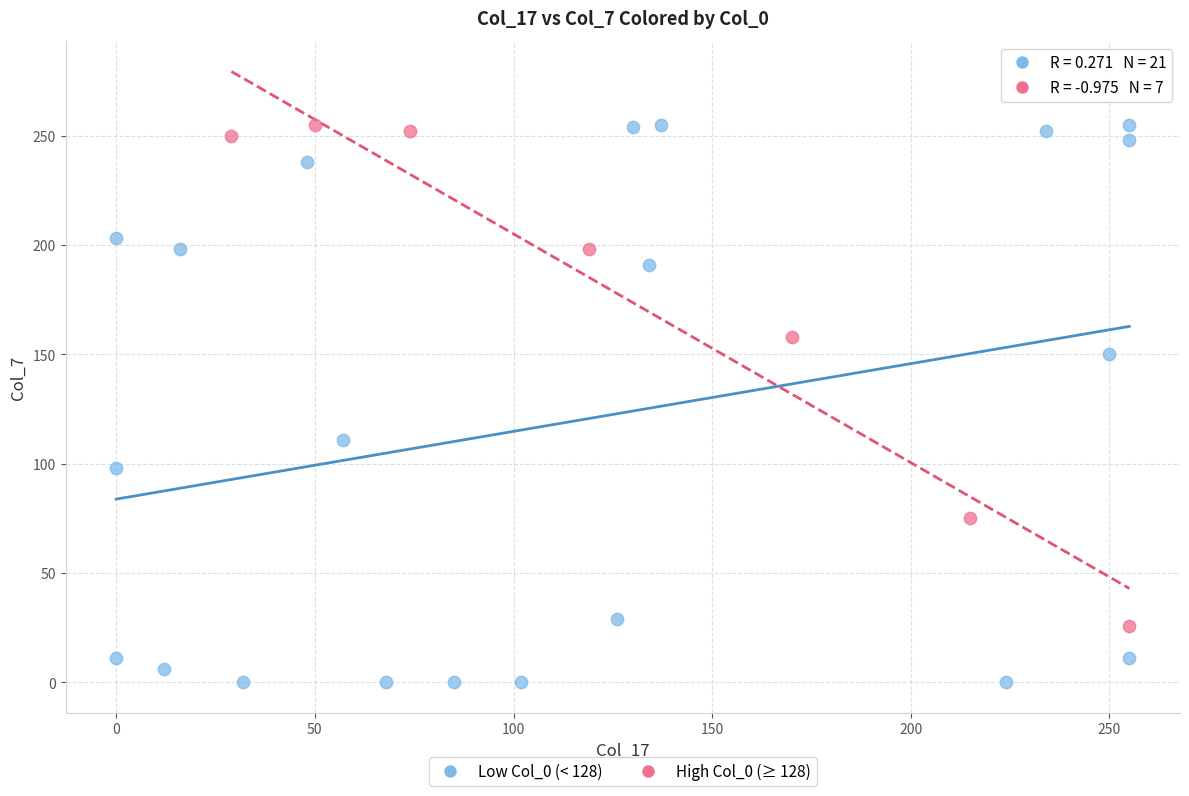

Which series contains the lowest Y value?

Low Col_0 (< 128)